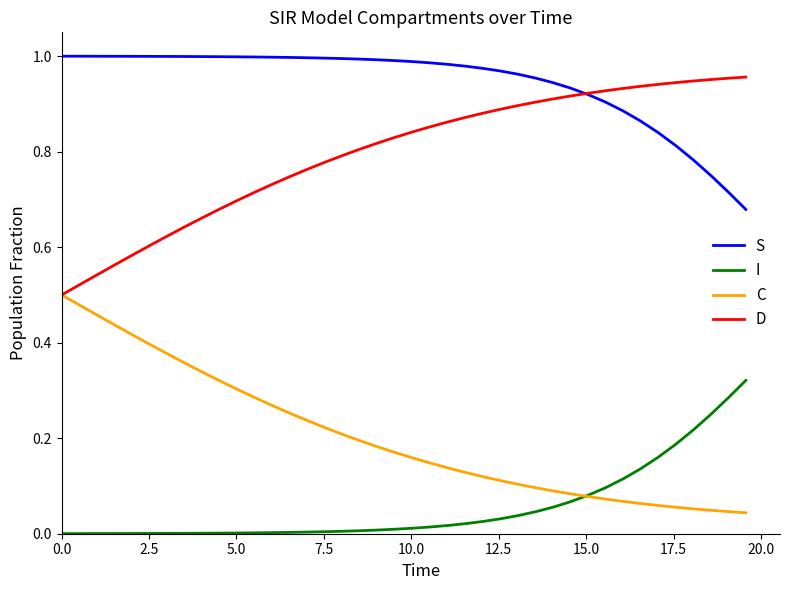

Which series has the largest total across all categories?

S